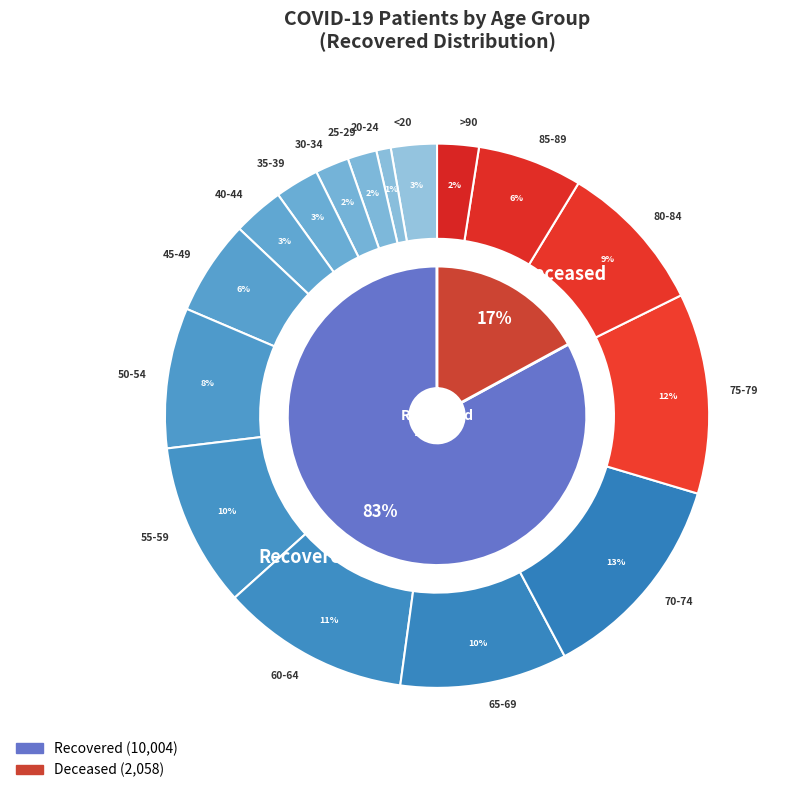

How many slices are in this pie chart?

16